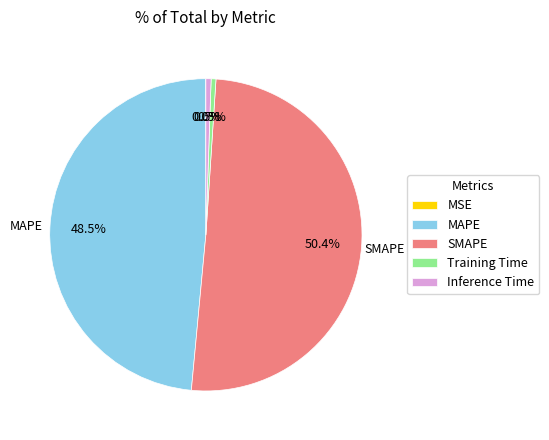

What is the largest slice in the pie chart?

SMAPE